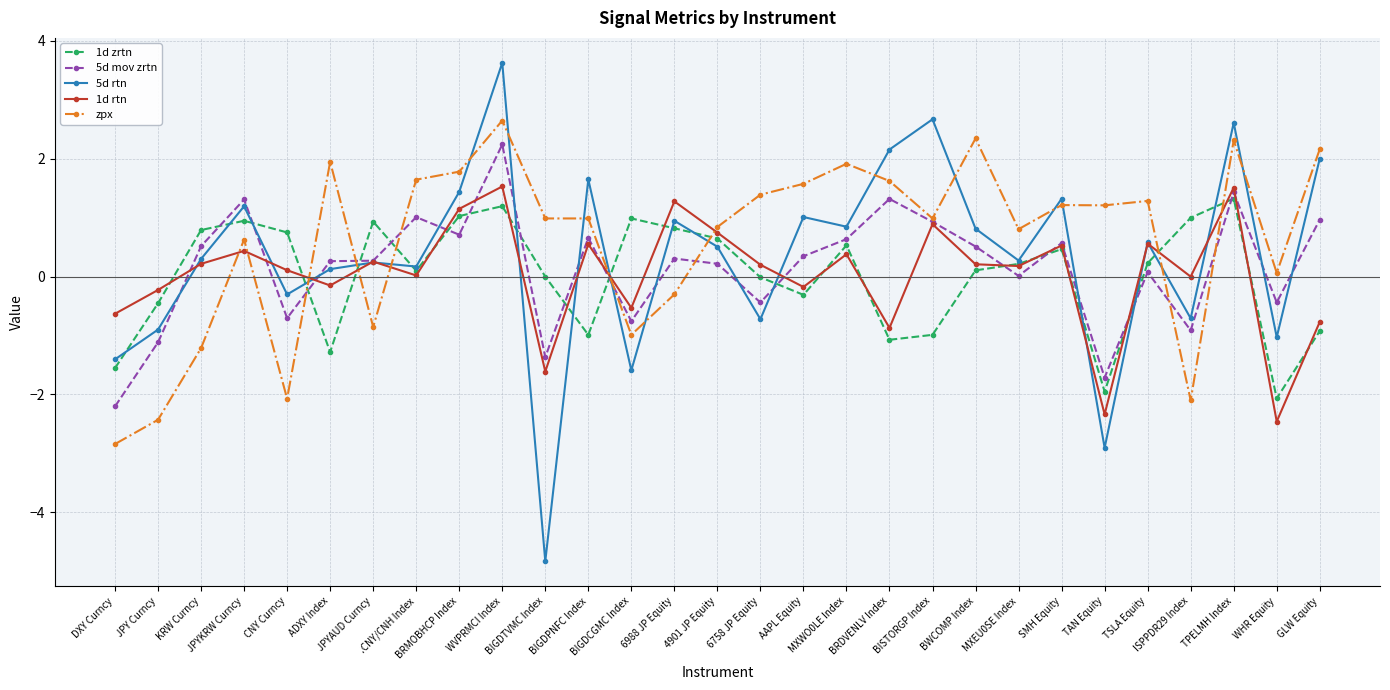

What is the sum of all 1d zrtn values?

0.5